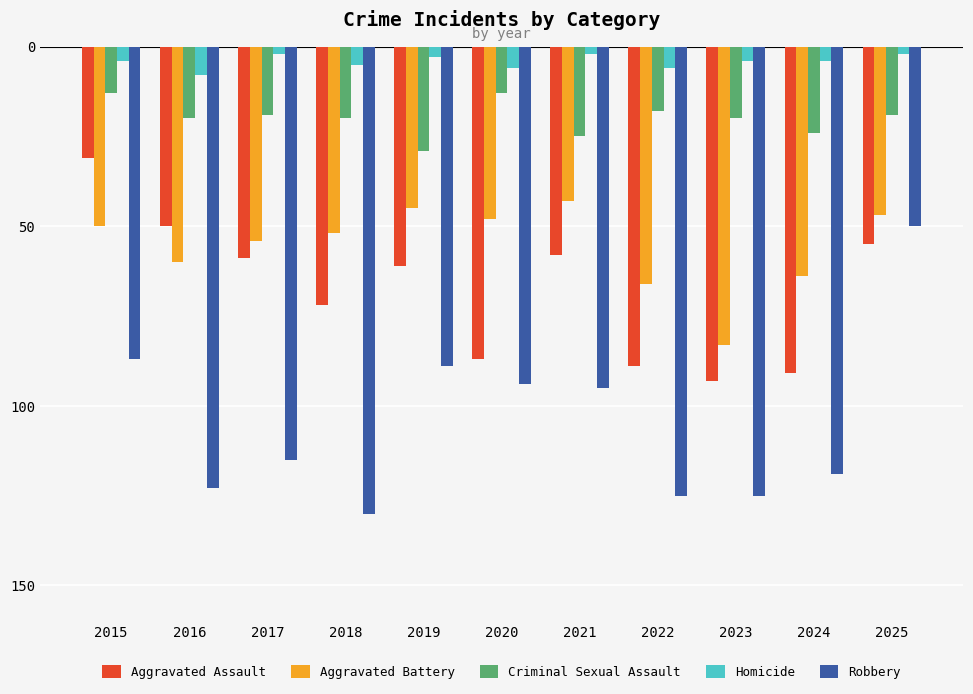

What are all the series names shown in the legend?

Aggravated Assault, Aggravated Battery, Criminal Sexual Assault, Homicide, Robbery